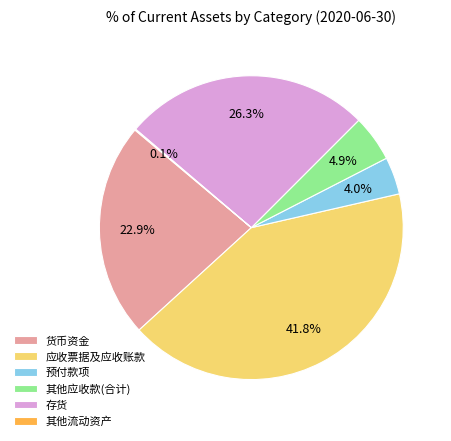

Which slice is the largest?

应收票据及应收账款